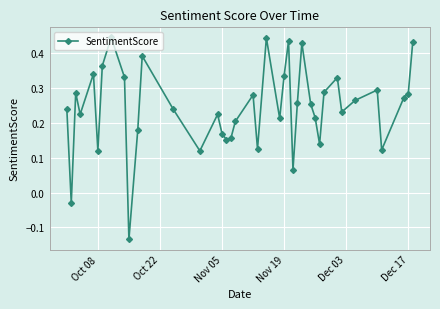

True or false: there are more than 2 points higher than both neighbors.

True